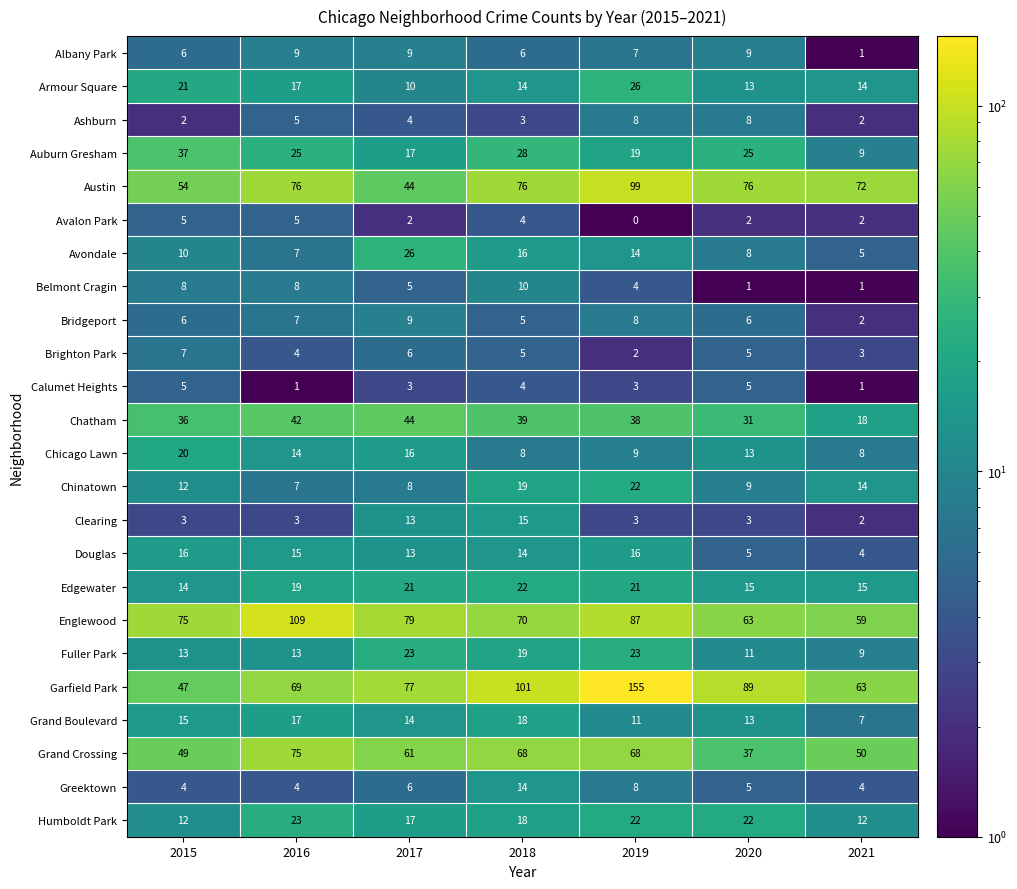

What is the difference between the maximum and second lowest values in the Brighton Park series?

4